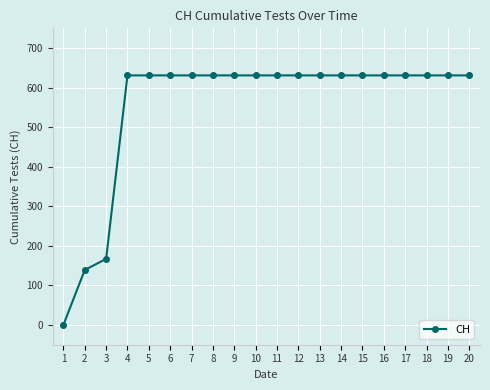

Does the chart have visible grid lines?

Yes